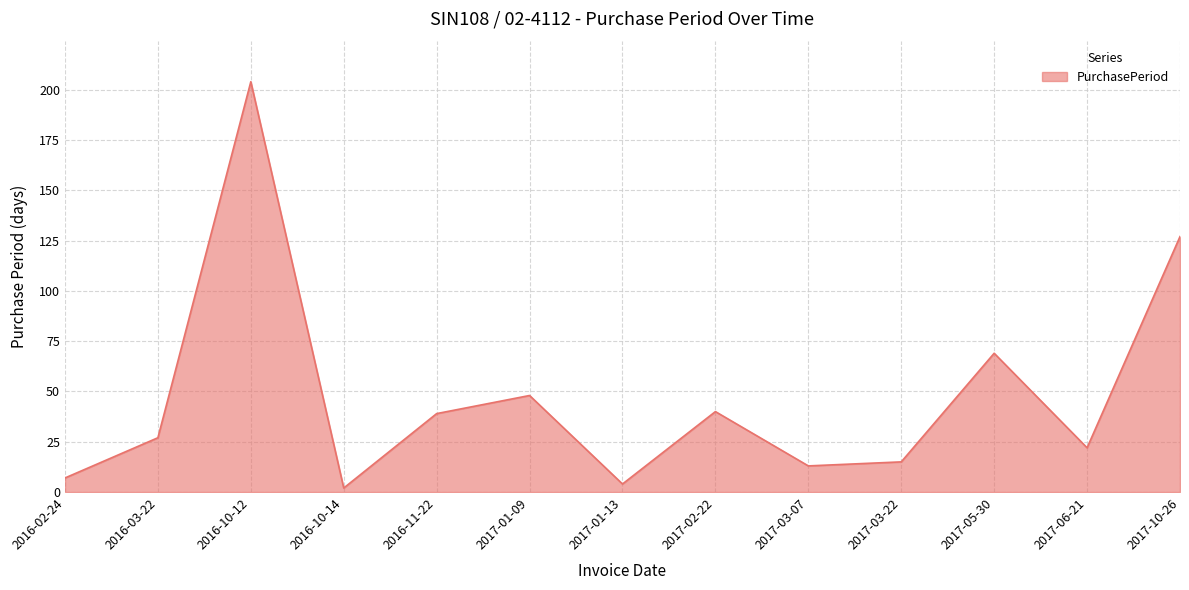

What is the change in value from 2017-02-22 to 2017-03-22?

-25